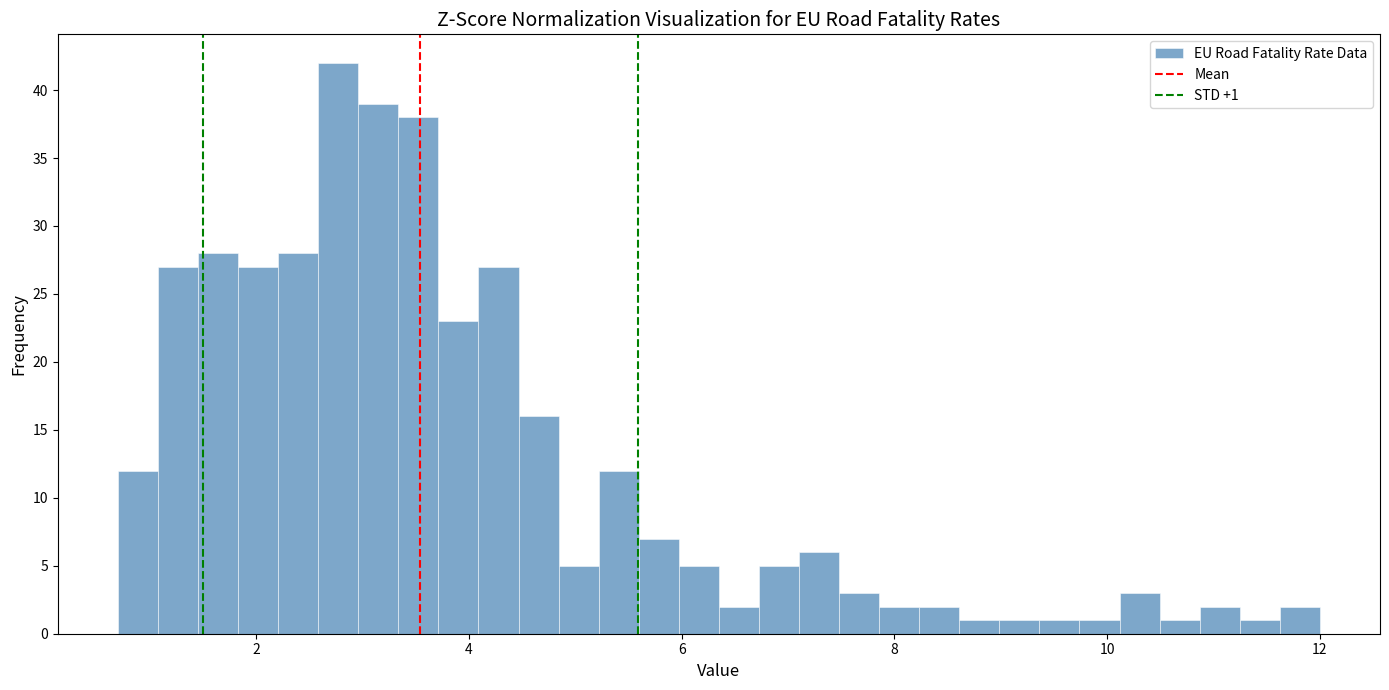

Read against the x-axis, roughly where is the centre of the tallest bar?

2.8